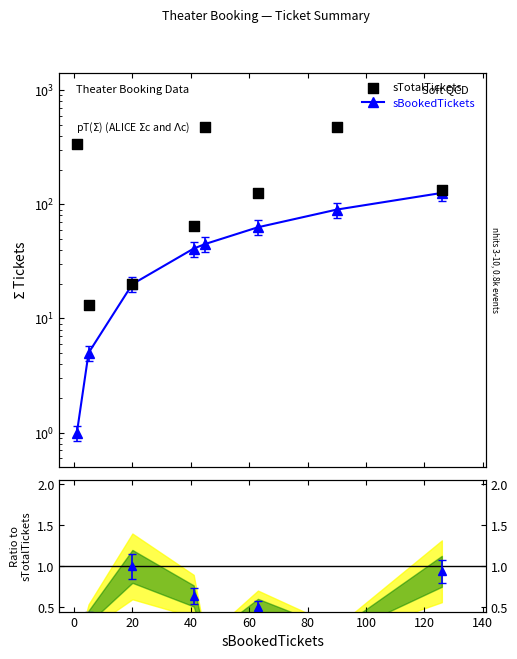

Which series contains the highest Y value?

sTotalTickets